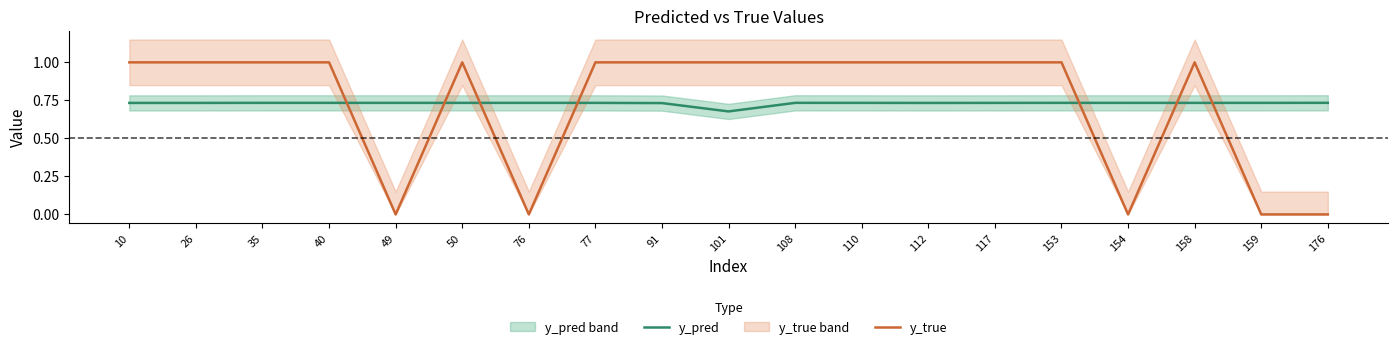

How many interior local peaks does the y_pred series have?

6